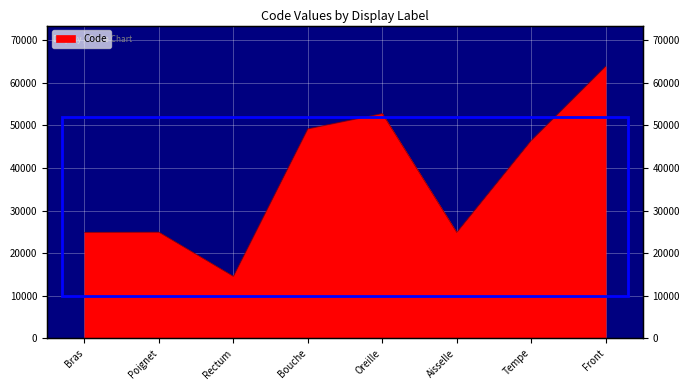

What is the maximum value shown in the chart?

63864